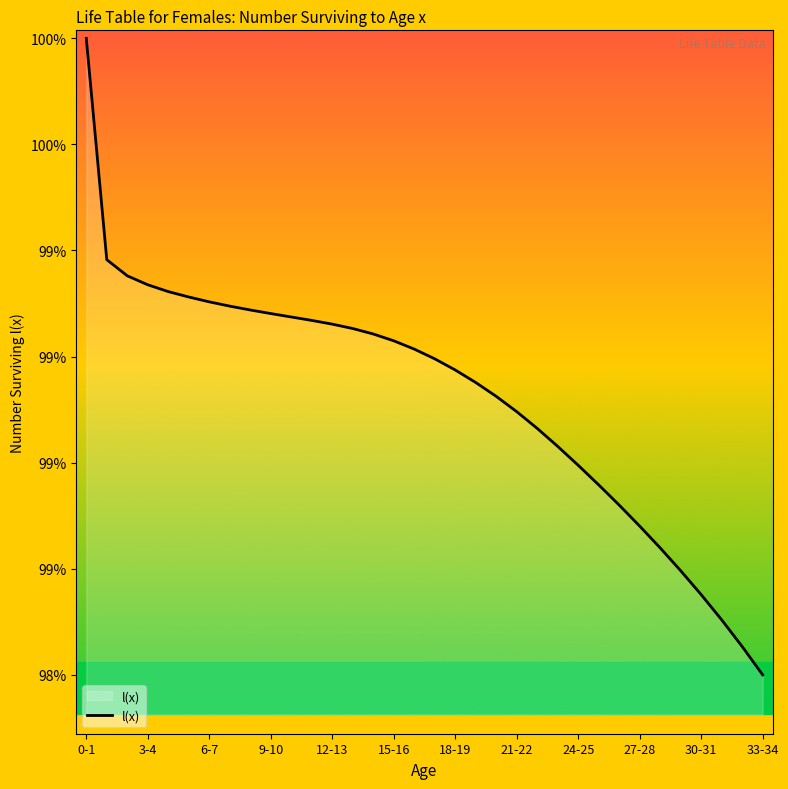

Reading left to right, transcribe all the data shown in this chart.

100000.0	99444.7	99404.2	99381.8	99364.7	99351.1	99338.9	99328.2	99318.5	99309.6	99301.0	99292.4	99283.0	99272.0	99258.3	99241.2	99220.4	99196.0	99168.0	99136.6	99101.9	99063.5	99021.5	98976.4	98929.0	98879.9	98829.1	98776.4	98721.6	98664.5	98604.5	98541.2	98474.3	98403.2